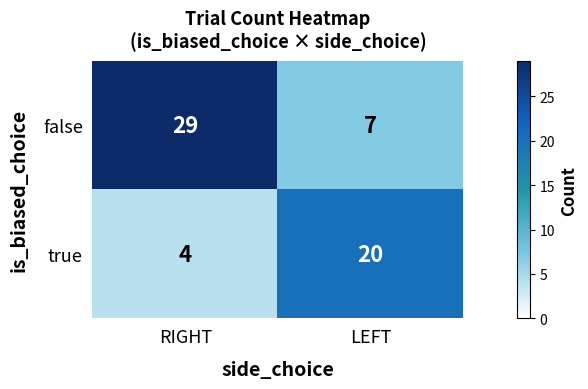

What is the average value of the true series?

12